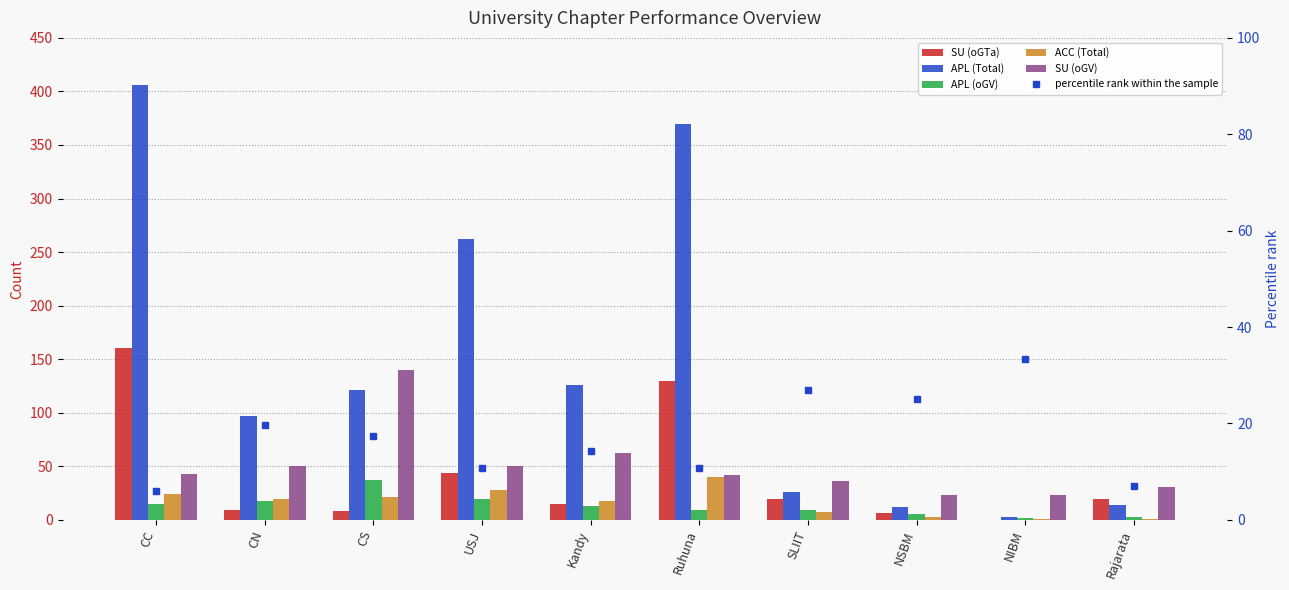

Which category has the lowest value in the ACC (Total) series?

NIBM